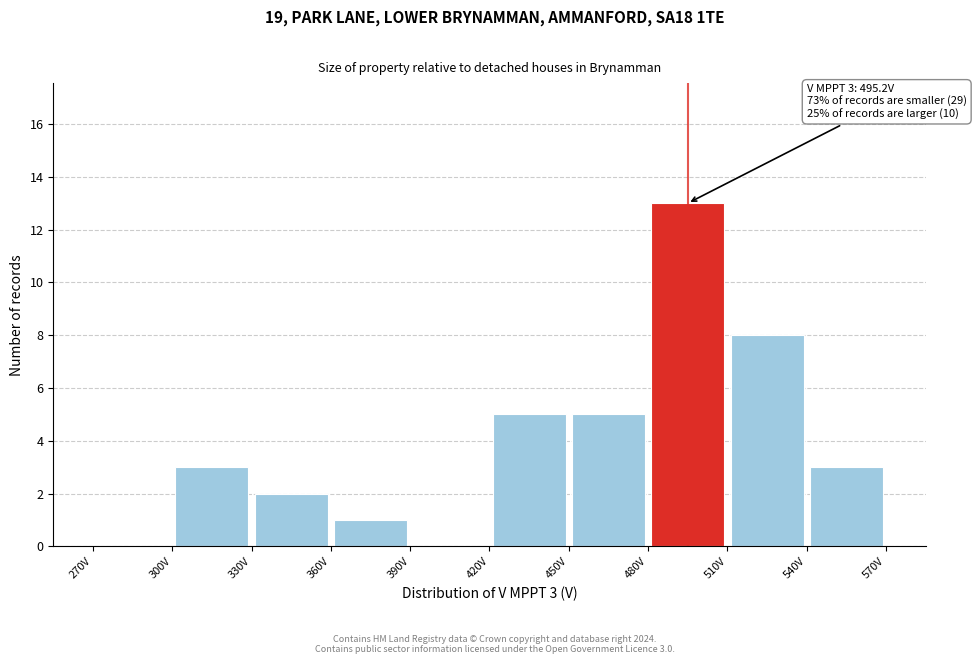

Which range on the x-axis has the tallest bar?

480 to 510